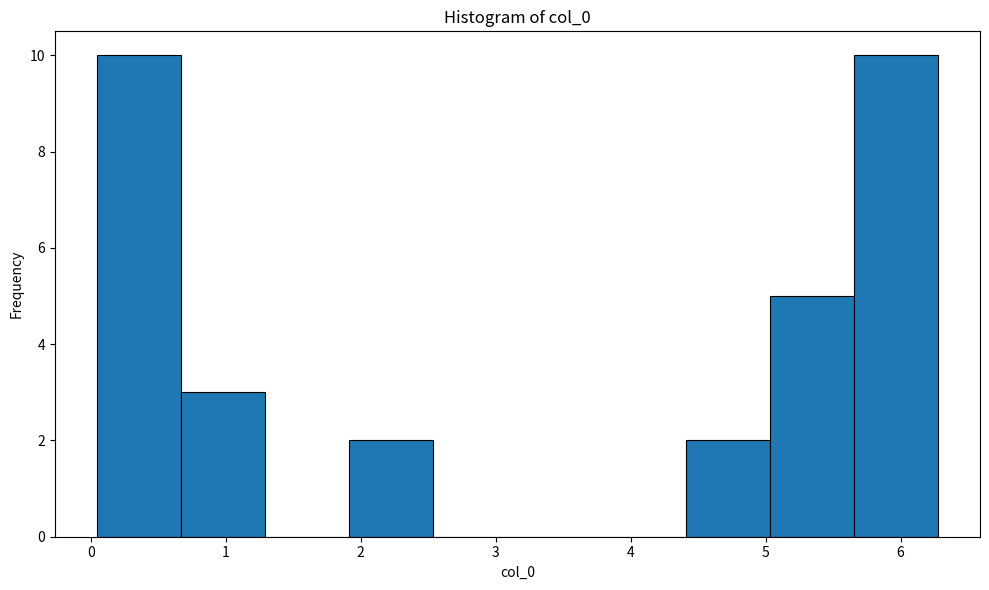

Reading left to right, list every bar in this chart as the range it spans on the x-axis followed by its height. Neither the bar edges nor the heights are printed on the chart, so give them approximately, as read against the axes.

0.0 to 0.7: 10
0.7 to 1.3: 3
1.3 to 1.9: 0
1.9 to 2.5: 2
2.5 to 3.2: 0
3.2 to 3.8: 0
3.8 to 4.4: 0
4.4 to 5.0: 2
5.0 to 5.7: 5
5.7 to 6.3: 10